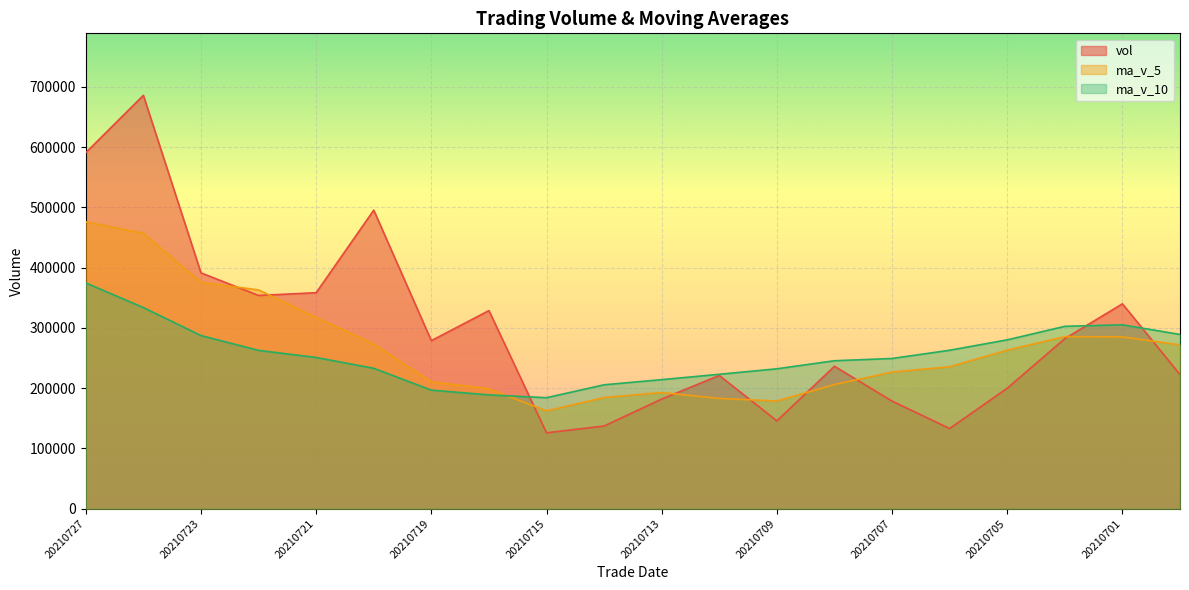

What is the lowest value of the ma_v_10 series?

184219.0